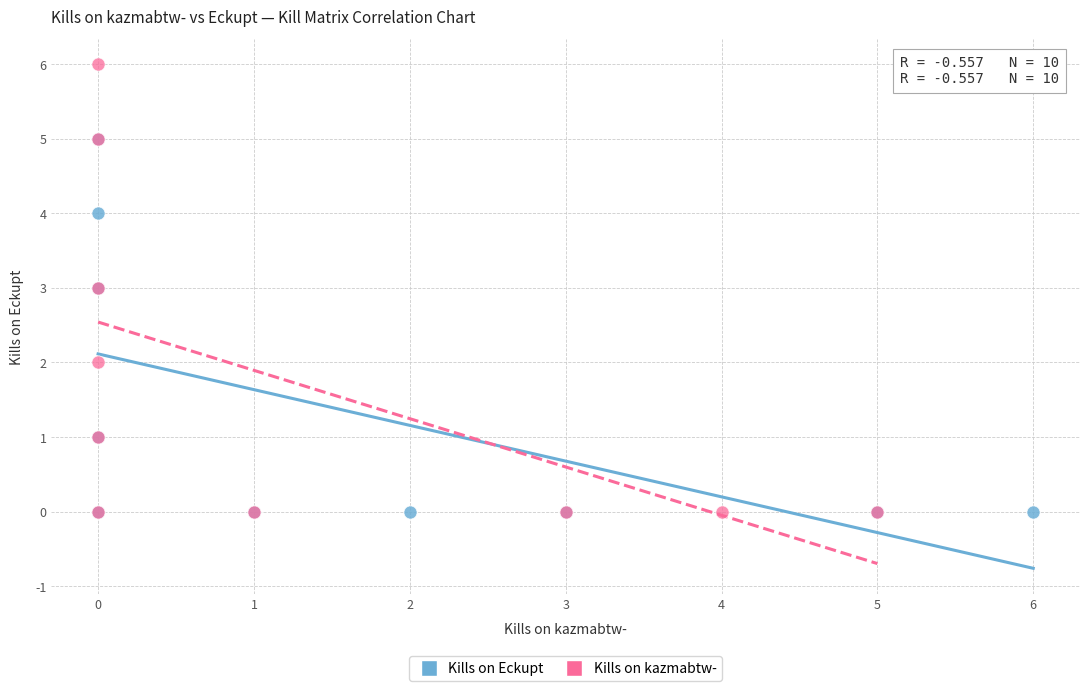

Which series reaches the maximum Y coordinate?

Kills on kazmabtw-